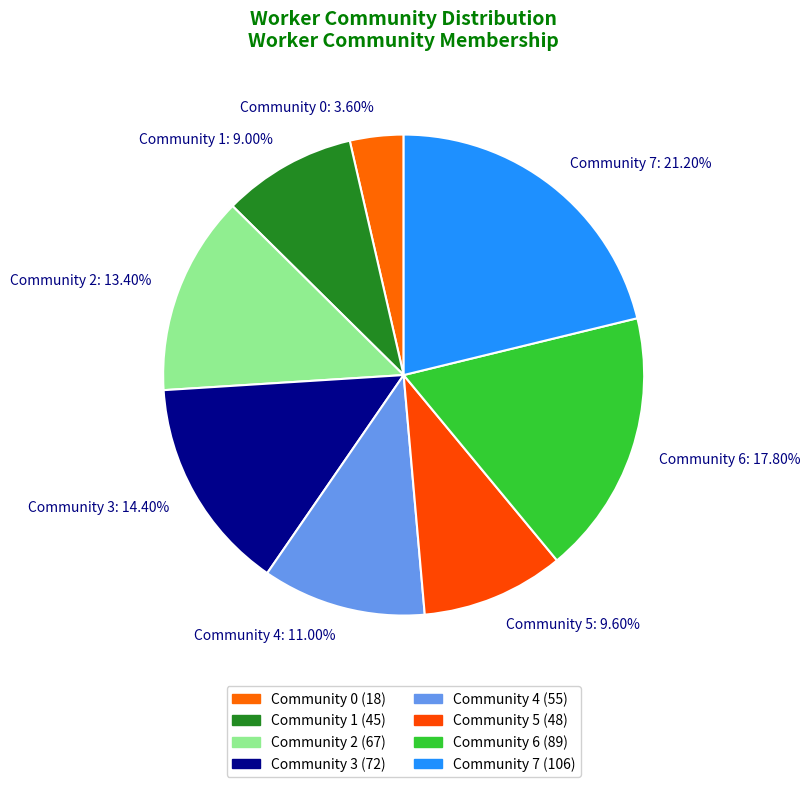

Which slice is the largest?

Community 7